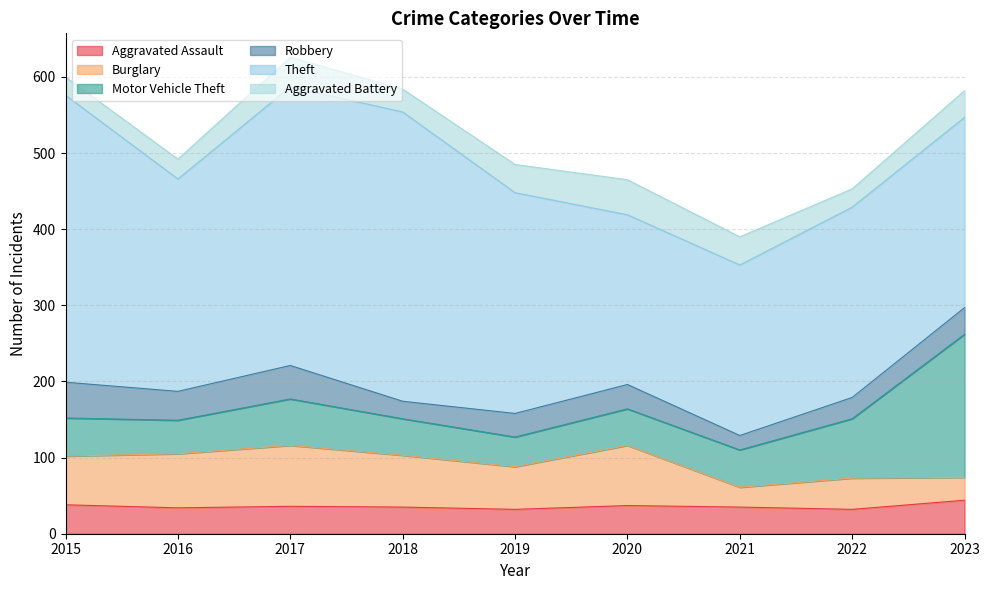

How many values in the Robbery series are below 32?

4